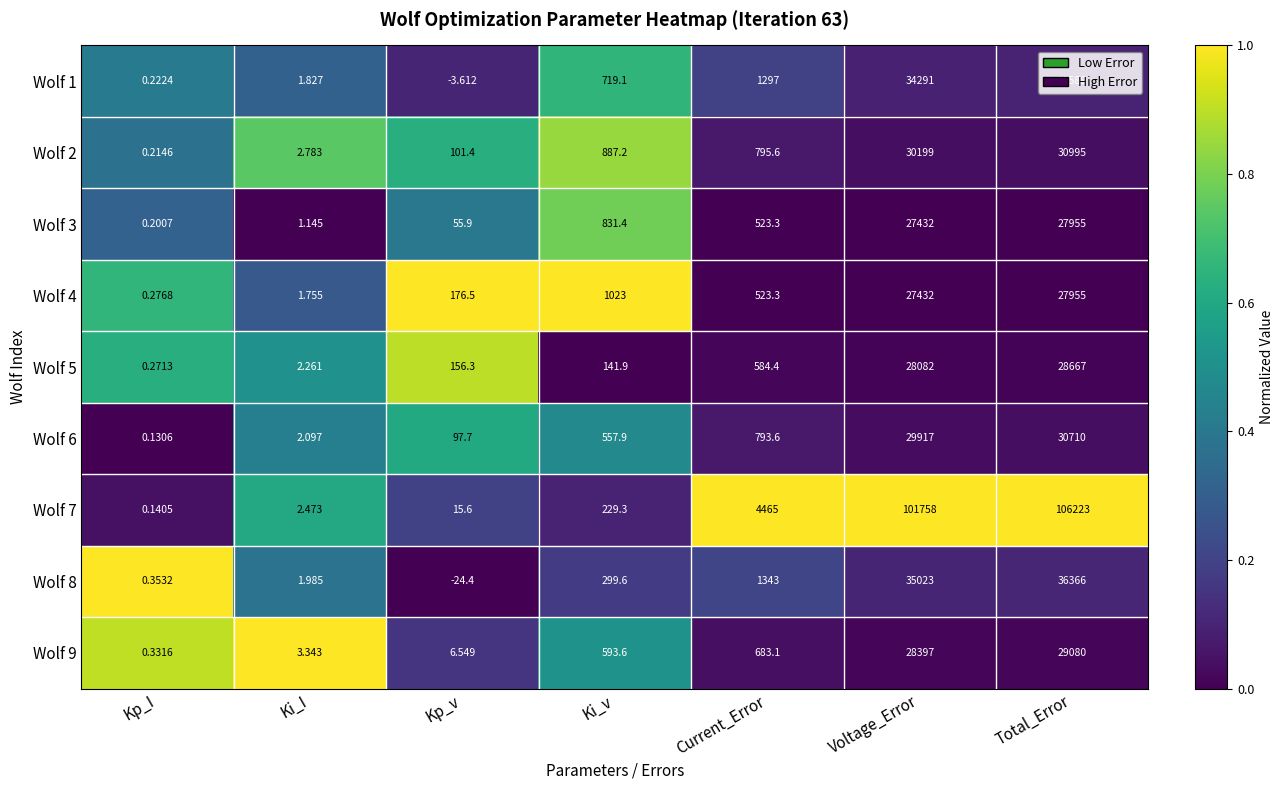

Which category has the lowest value across all series?

Kp_v